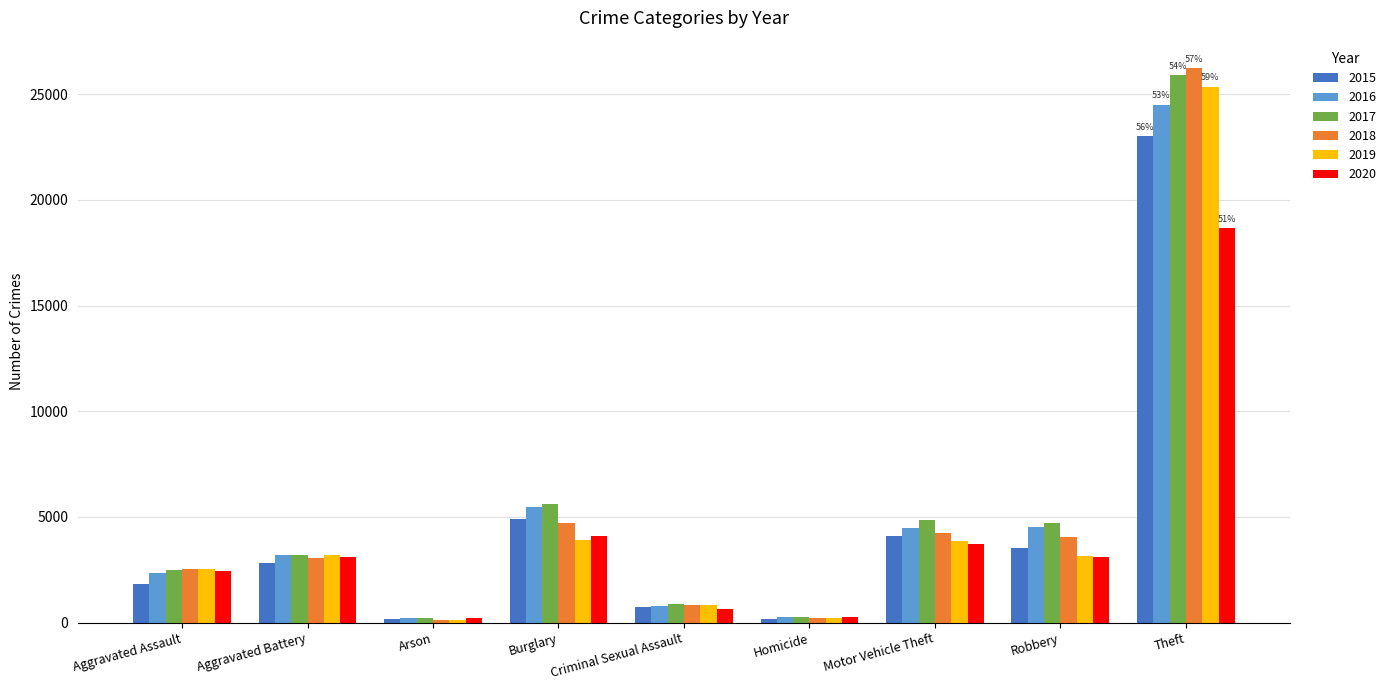

How many categories are shown in the chart?

9